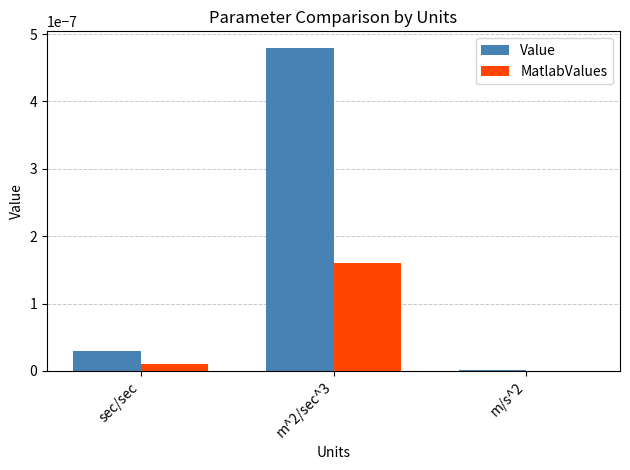

At which label is MatlabValues closest to 0?

m/s^2